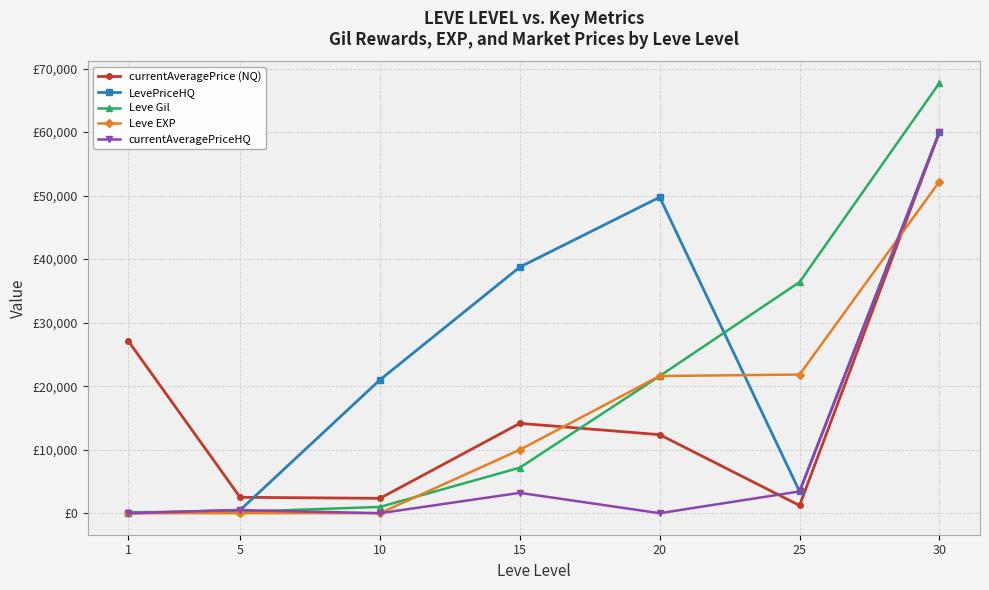

Is this an area chart (filled region under the line)?

No